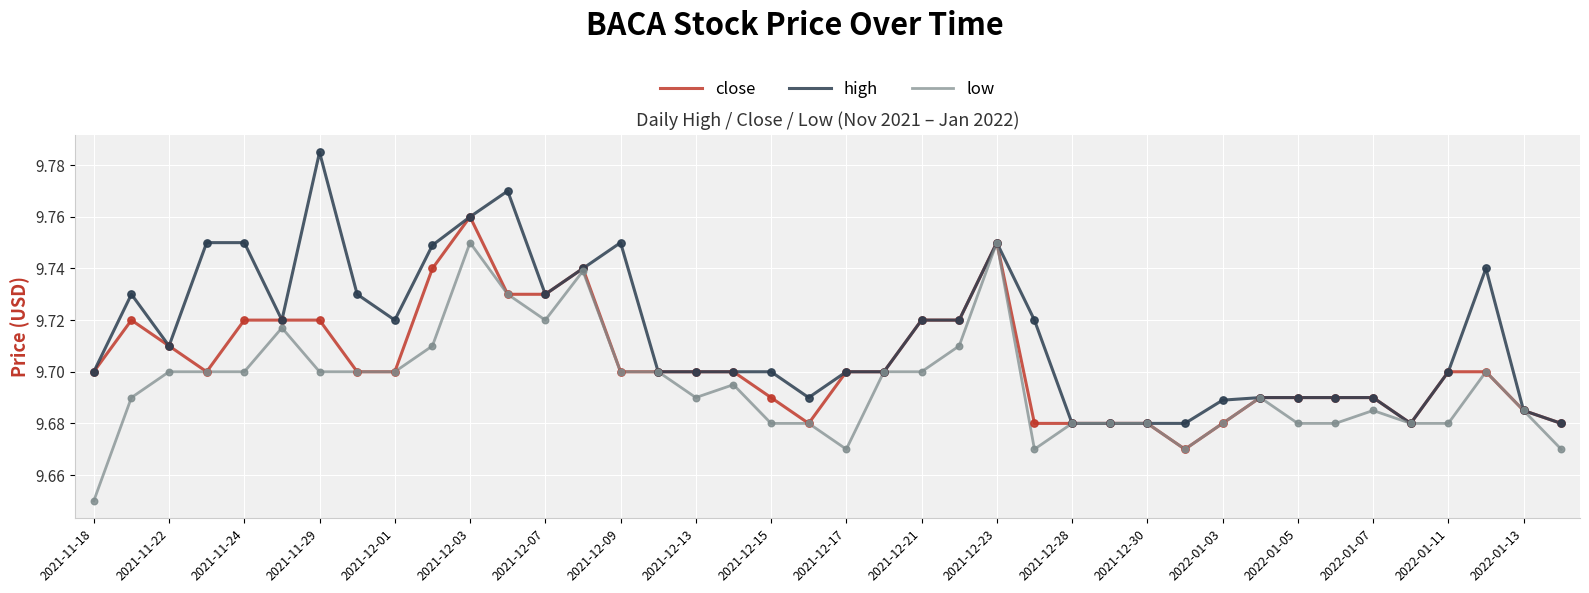

What are all the series names shown in the legend?

close, high, low